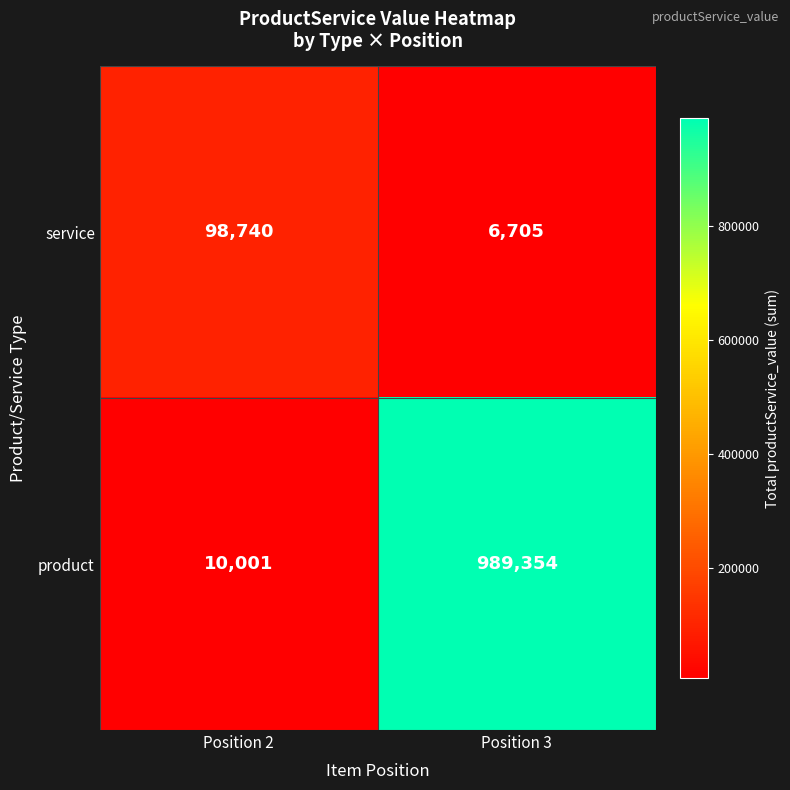

At which label is product closest to 499677?

Position 2